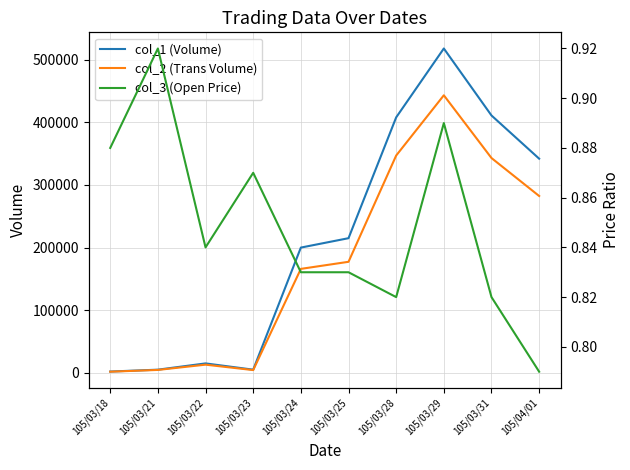

Reading left to right, what are all the values shown in this chart?

col_1 (Volume): 2000.0	5000.0	15000.0	5000.0	200000.0	215000.0	408000.0	518000.0	411000.0	342000.0
col_2 (Trans Volume): 1760.0	4600.0	13000.0	4350.0	166000.0	177300.0	347040.0	443260.0	343020.0	282410.0
col_3 (Open Price): 0.9	0.9	0.8	0.9	0.8	0.8	0.8	0.9	0.8	0.8